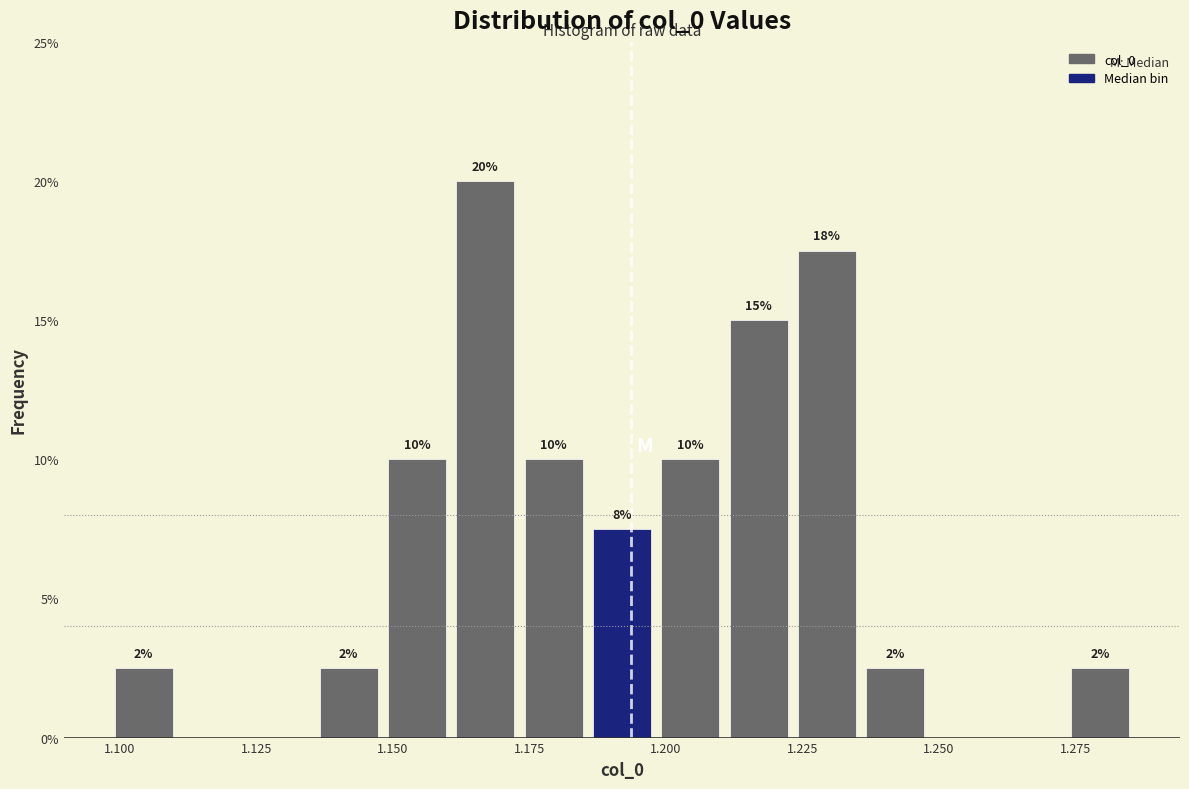

Around what value on the x-axis is the tallest bar? Give the approximate position of its centre, as read against the axis.

1.165